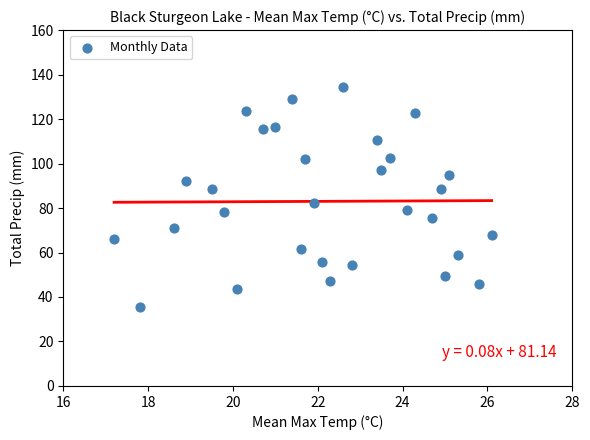

What is the range of X values (max minus min)?

8.9